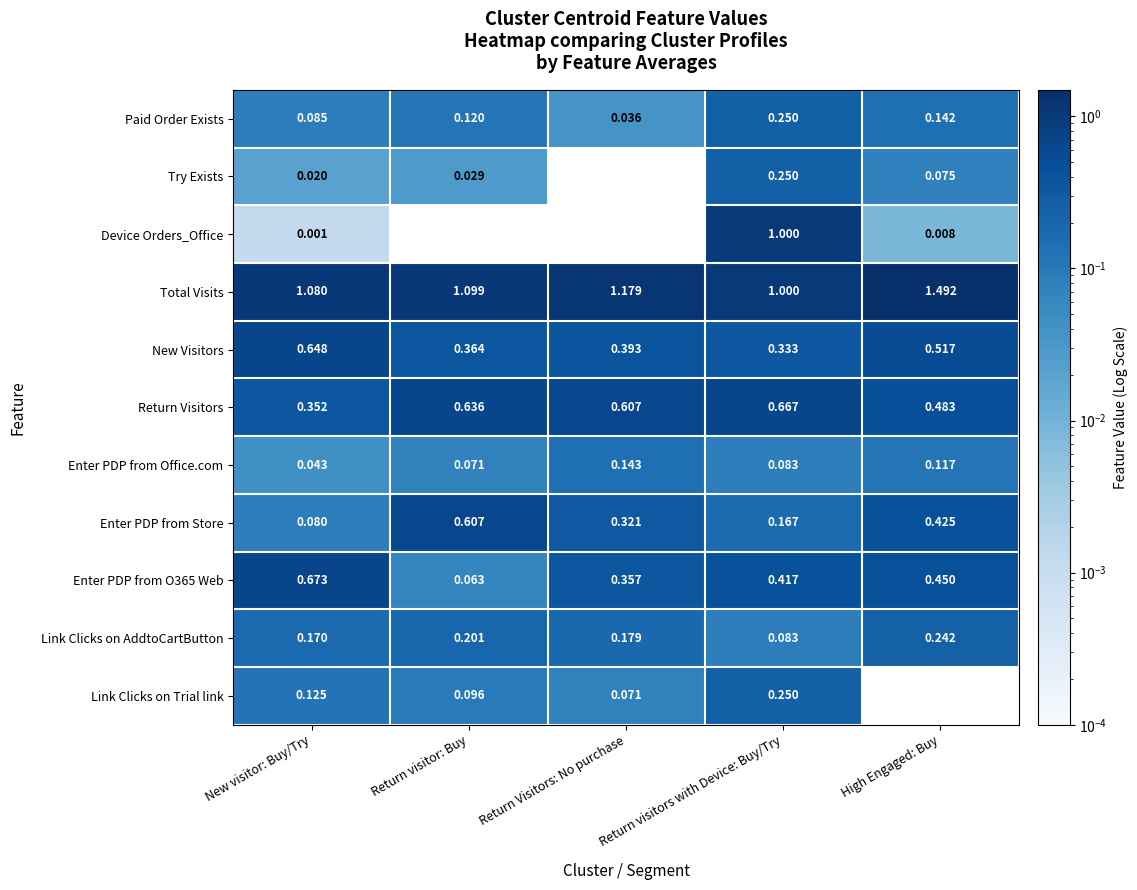

Which category has the highest value in the Enter PDP from O365 Web series?

New visitor: Buy/Try